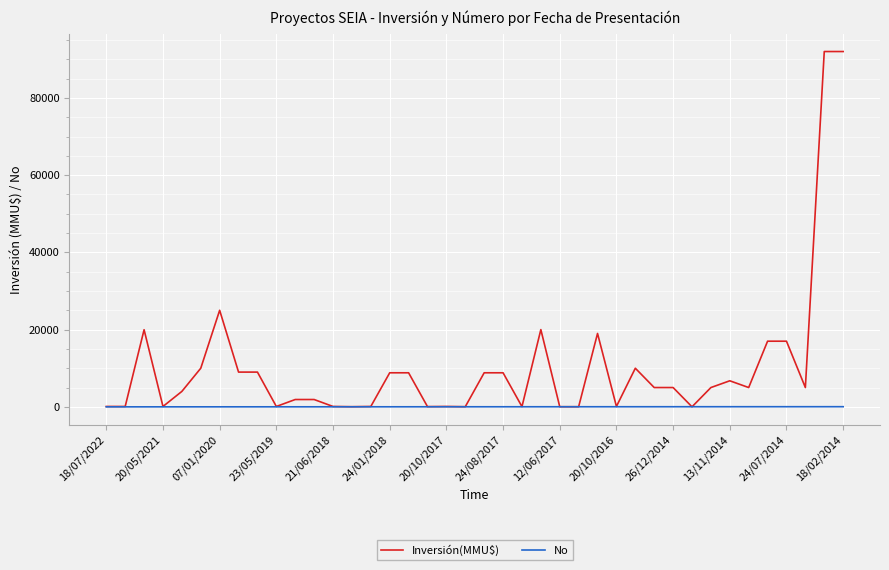

Which series has the largest total across all categories?

Inversión(MMU$)